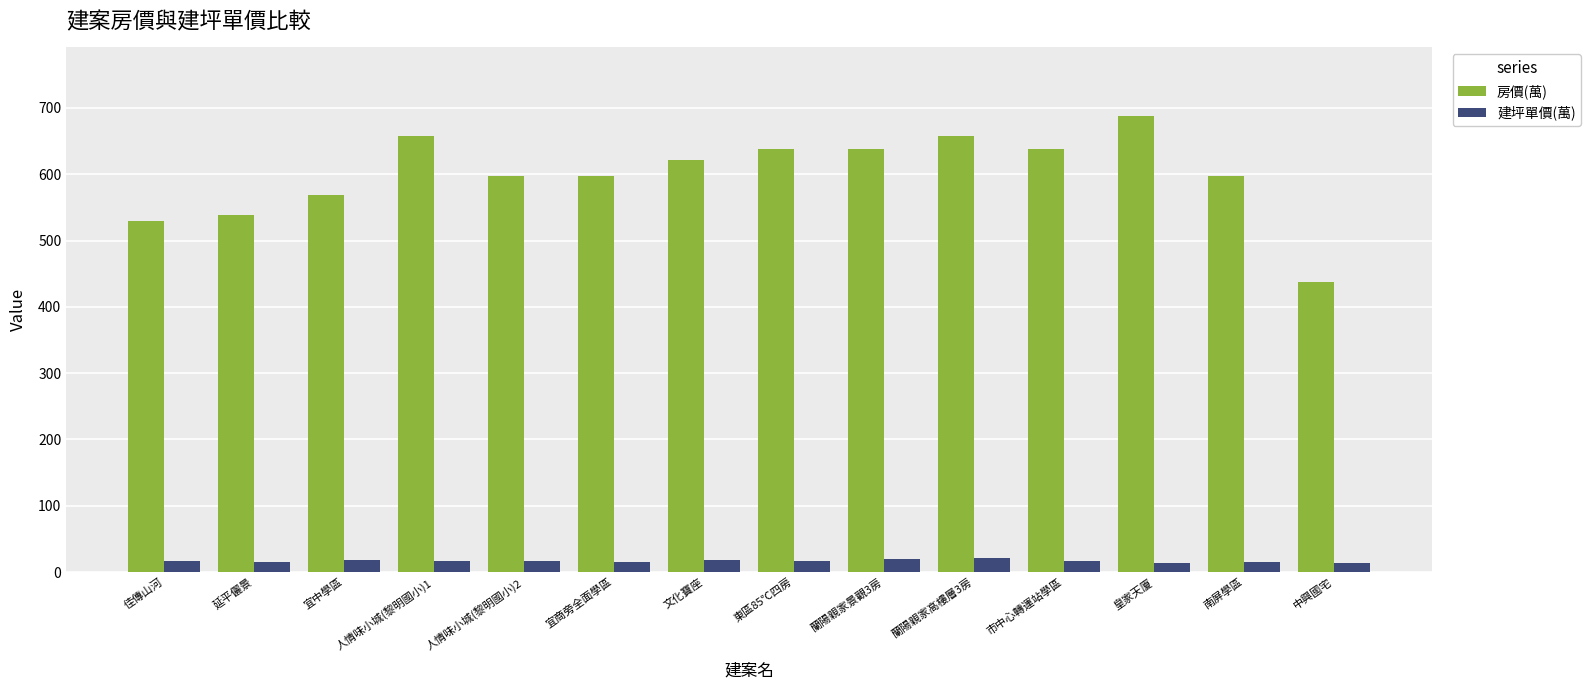

What is the maximum value shown in the chart?

688.0